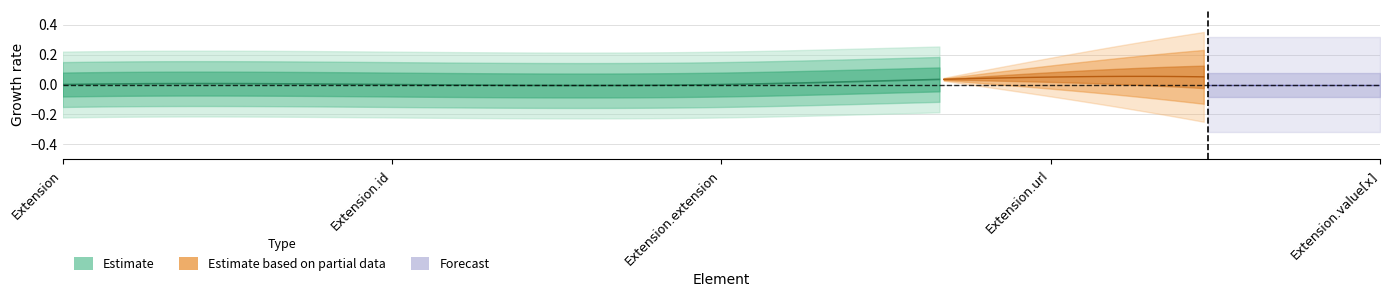

What position from the left is Extension.value[x]?

5